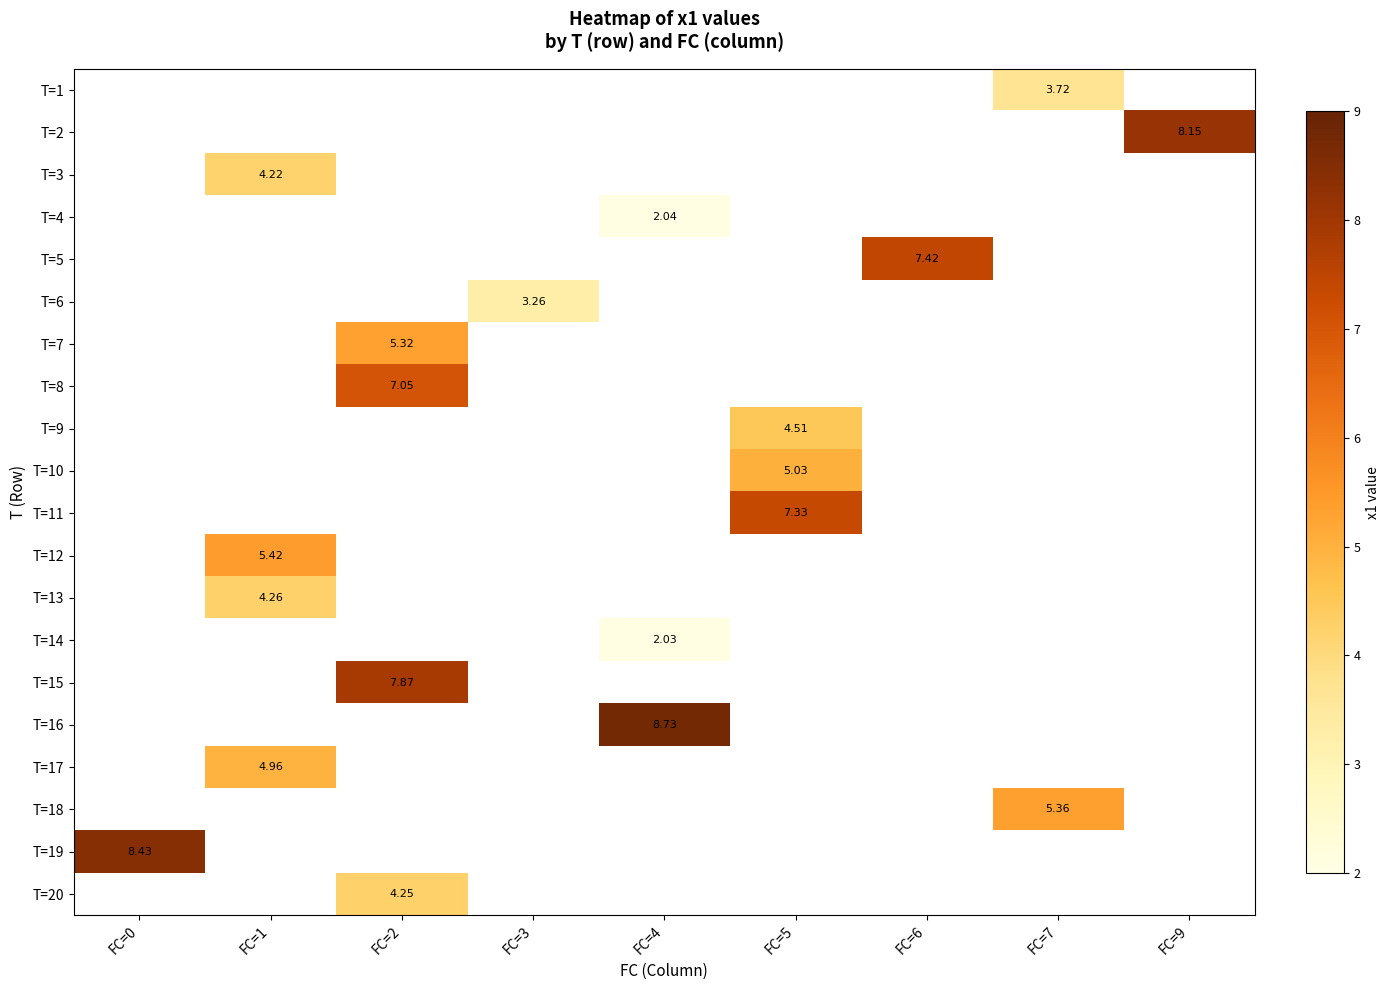

True or false: T=17 has a value of 2.3 at FC=1.

False